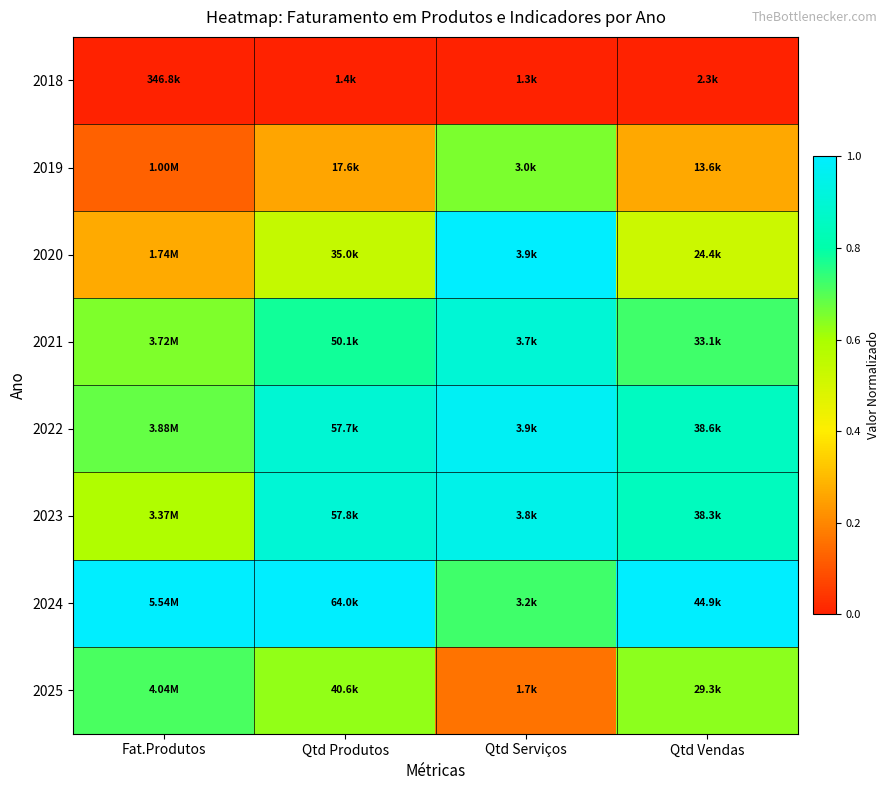

Reading right to left, transcribe all the data shown in this chart.

2018: Qtd Vendas=0.0	Qtd Serviços=0.0	Qtd Produtos=0.0	Fat.Produtos=0.0
2019: Qtd Vendas=0.3	Qtd Serviços=0.7	Qtd Produtos=0.3	Fat.Produtos=0.1
2020: Qtd Vendas=0.5	Qtd Serviços=1.0	Qtd Produtos=0.5	Fat.Produtos=0.3
2021: Qtd Vendas=0.7	Qtd Serviços=0.9	Qtd Produtos=0.8	Fat.Produtos=0.6
2022: Qtd Vendas=0.9	Qtd Serviços=1.0	Qtd Produtos=0.9	Fat.Produtos=0.7
2023: Qtd Vendas=0.8	Qtd Serviços=0.9	Qtd Produtos=0.9	Fat.Produtos=0.6
2024: Qtd Vendas=1.0	Qtd Serviços=0.7	Qtd Produtos=1.0	Fat.Produtos=1.0
2025: Qtd Vendas=0.6	Qtd Serviços=0.2	Qtd Produtos=0.6	Fat.Produtos=0.7